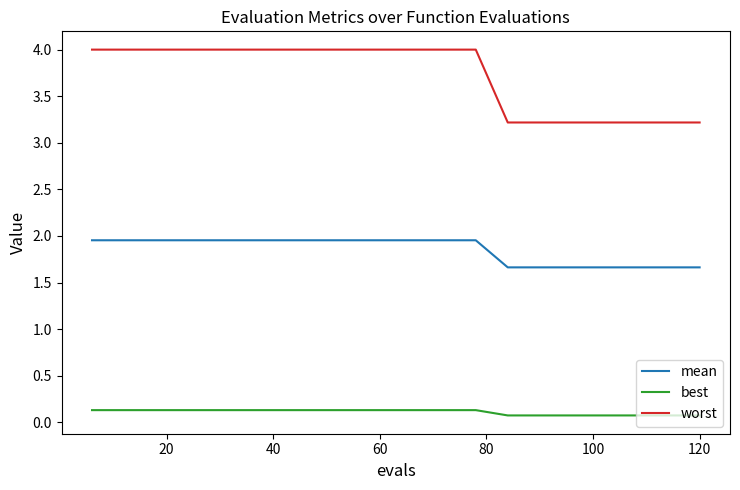

Which series has the largest total across all categories?

worst